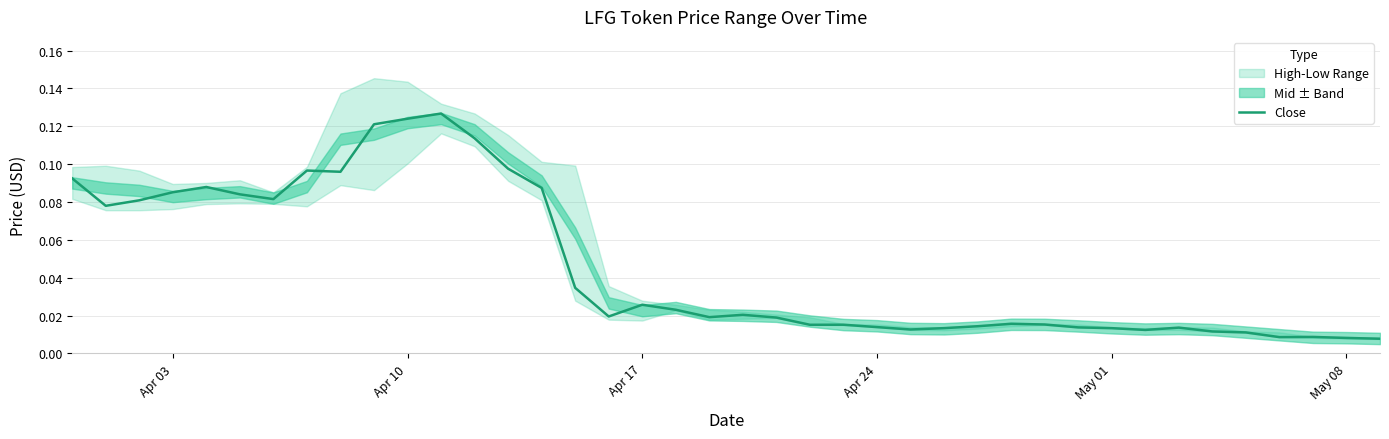

What position from the left is May 01?

32